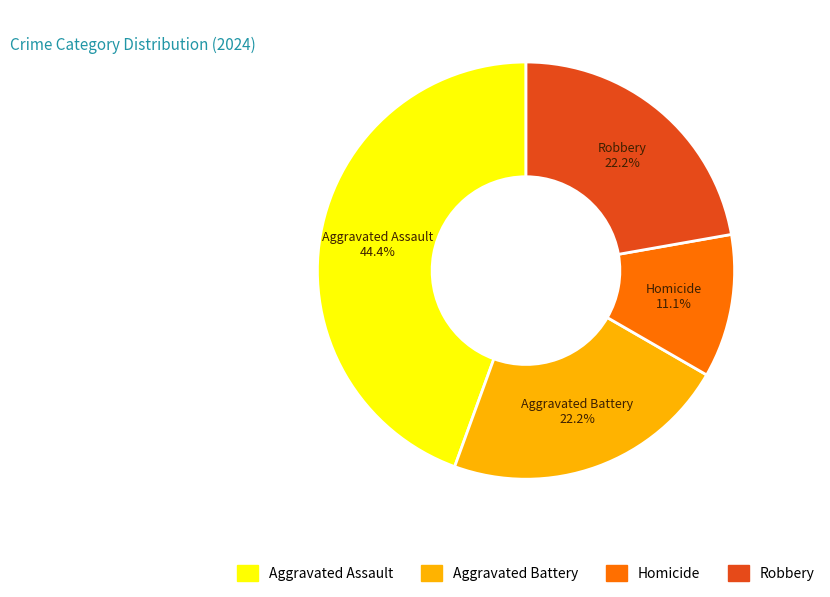

Approximately how many times larger is the value at Homicide compared to Robbery?

0.5